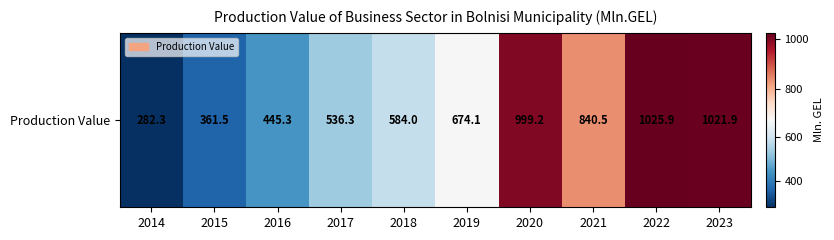

At which label is the value closest to 654?

2019